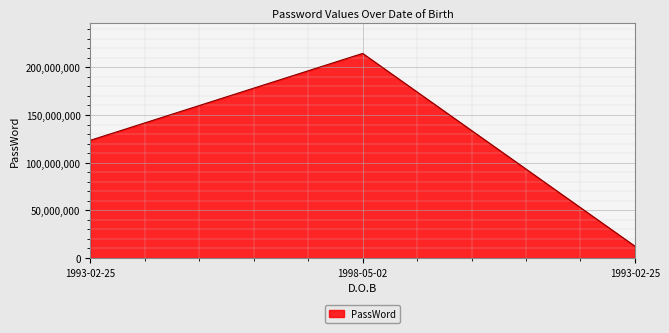

How many lines are shown in the chart?

1